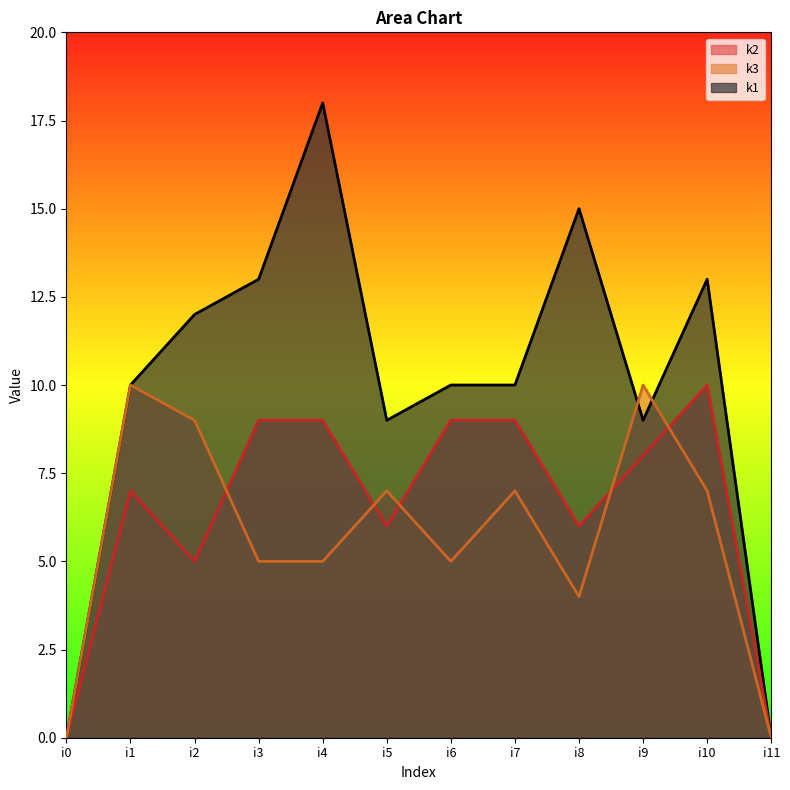

Is it true that k3 equals 3 at i6?

False